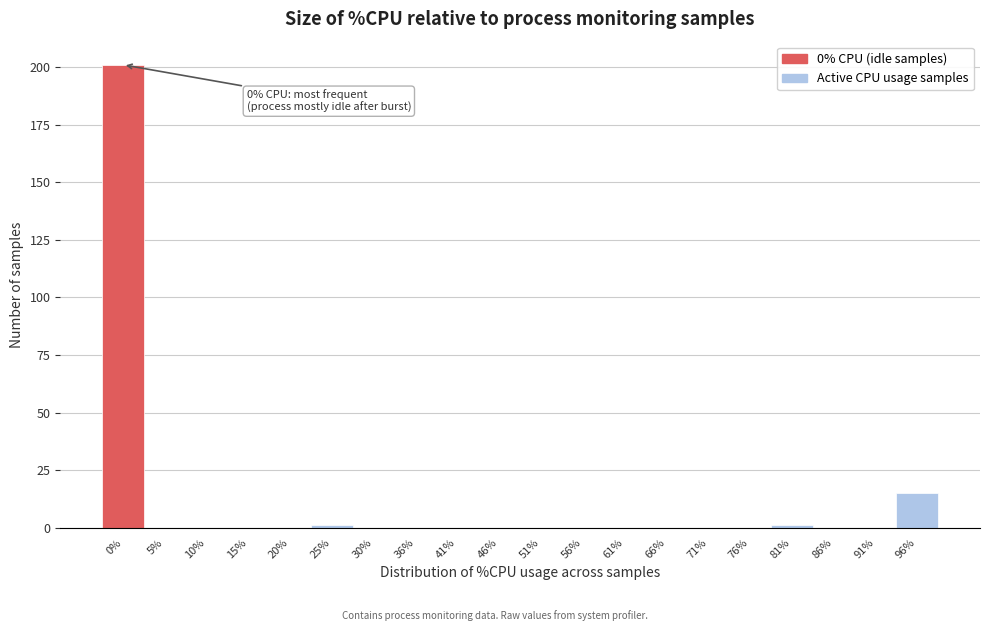

Reading left to right, list all the values displayed in this chart.

0%=201	5%=0	10%=0	15%=0	20%=0	25%=1	30%=0	36%=0	41%=0	46%=0	51%=0	56%=0	61%=0	66%=0	71%=0	76%=0	81%=1	86%=0	91%=0	96%=15